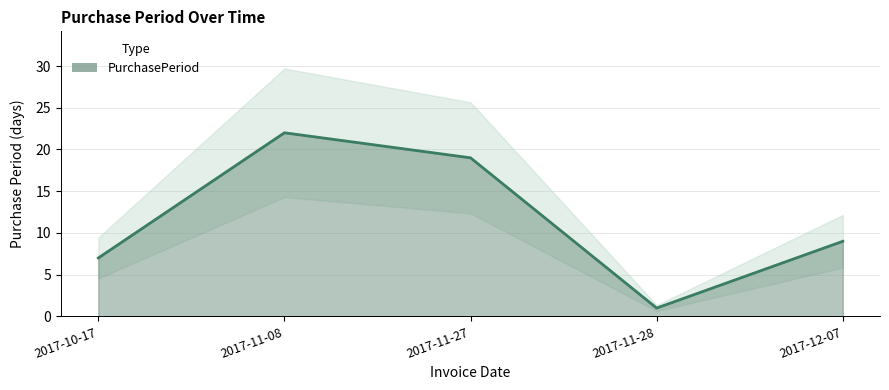

What is the label of the 4th point from the left?

2017-11-28